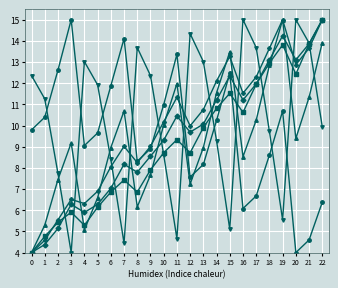

What is the difference between the highest and lowest values at 7?

9.7